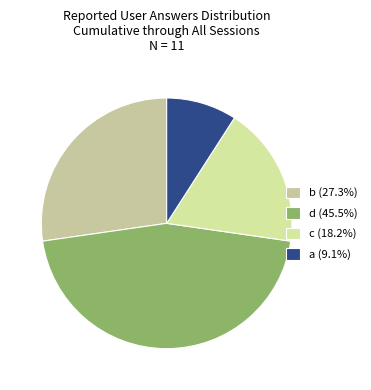

How many slices are in this pie chart?

4